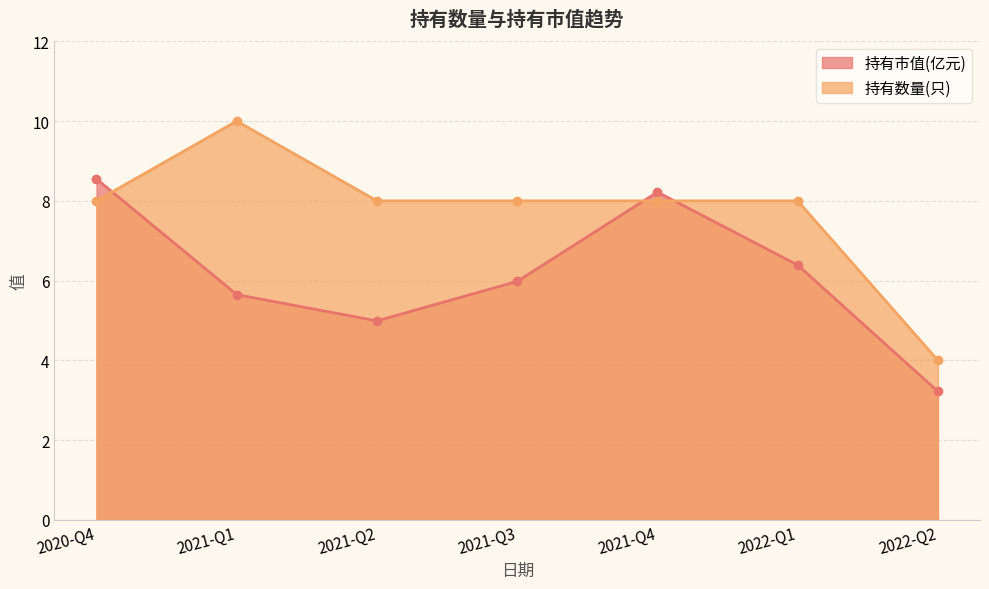

What is the minimum value for 持有数量(只)?

4.0